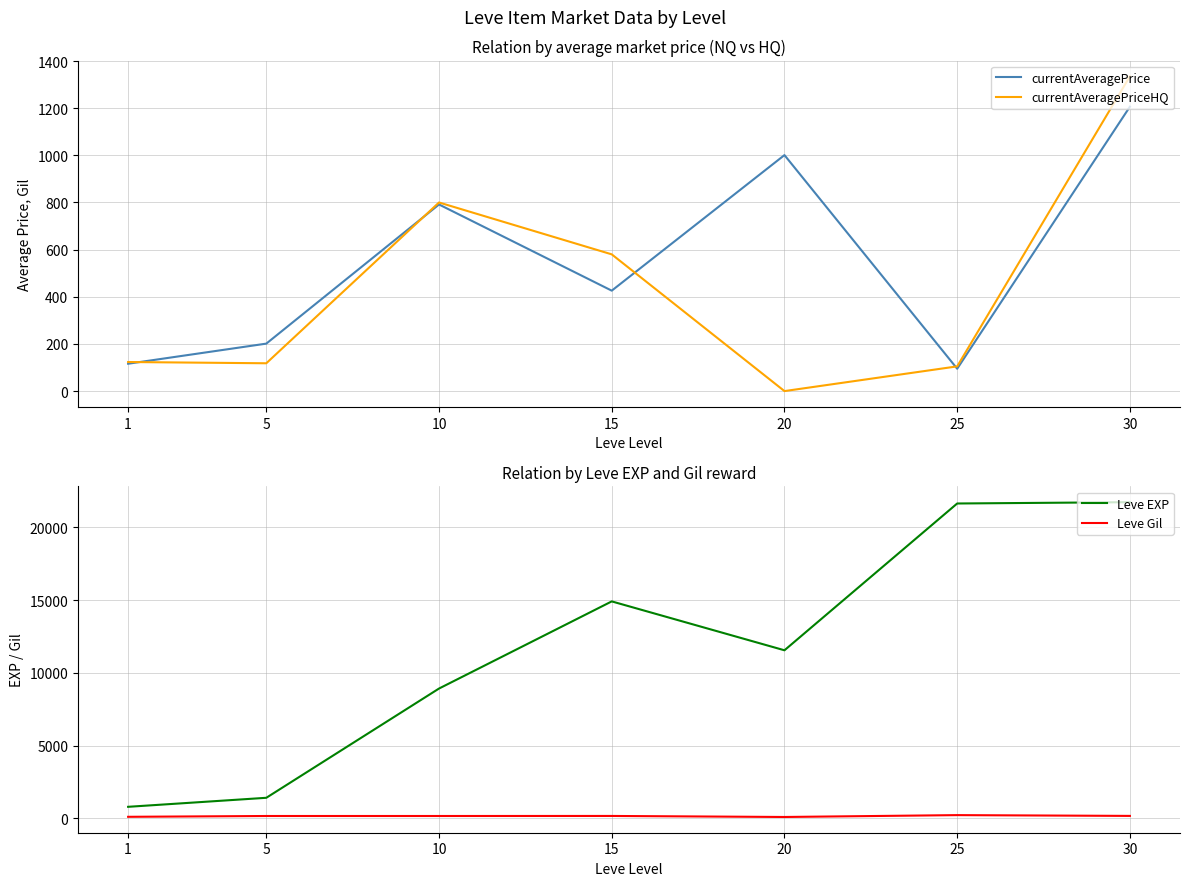

At which category is the sum across all series the highest?

30